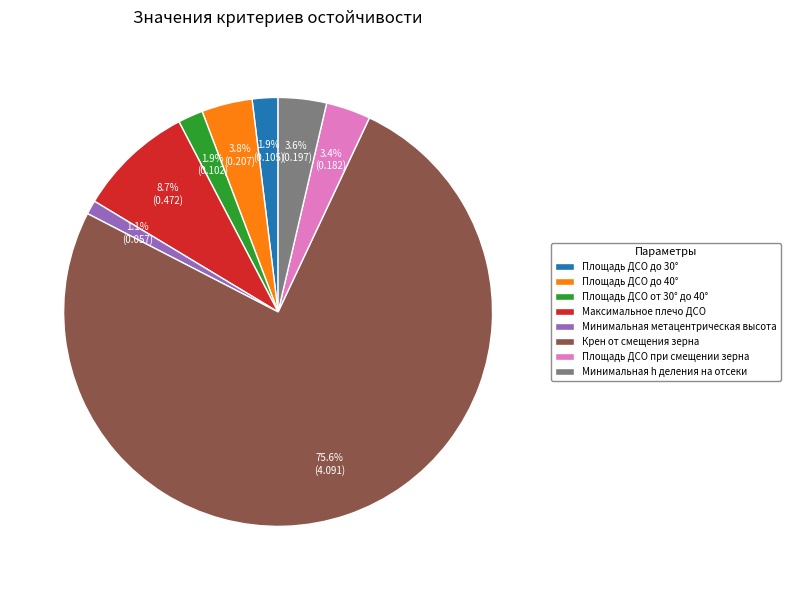

What percentage is NOT represented by Минимальная h деления на отсеки?

96.4%